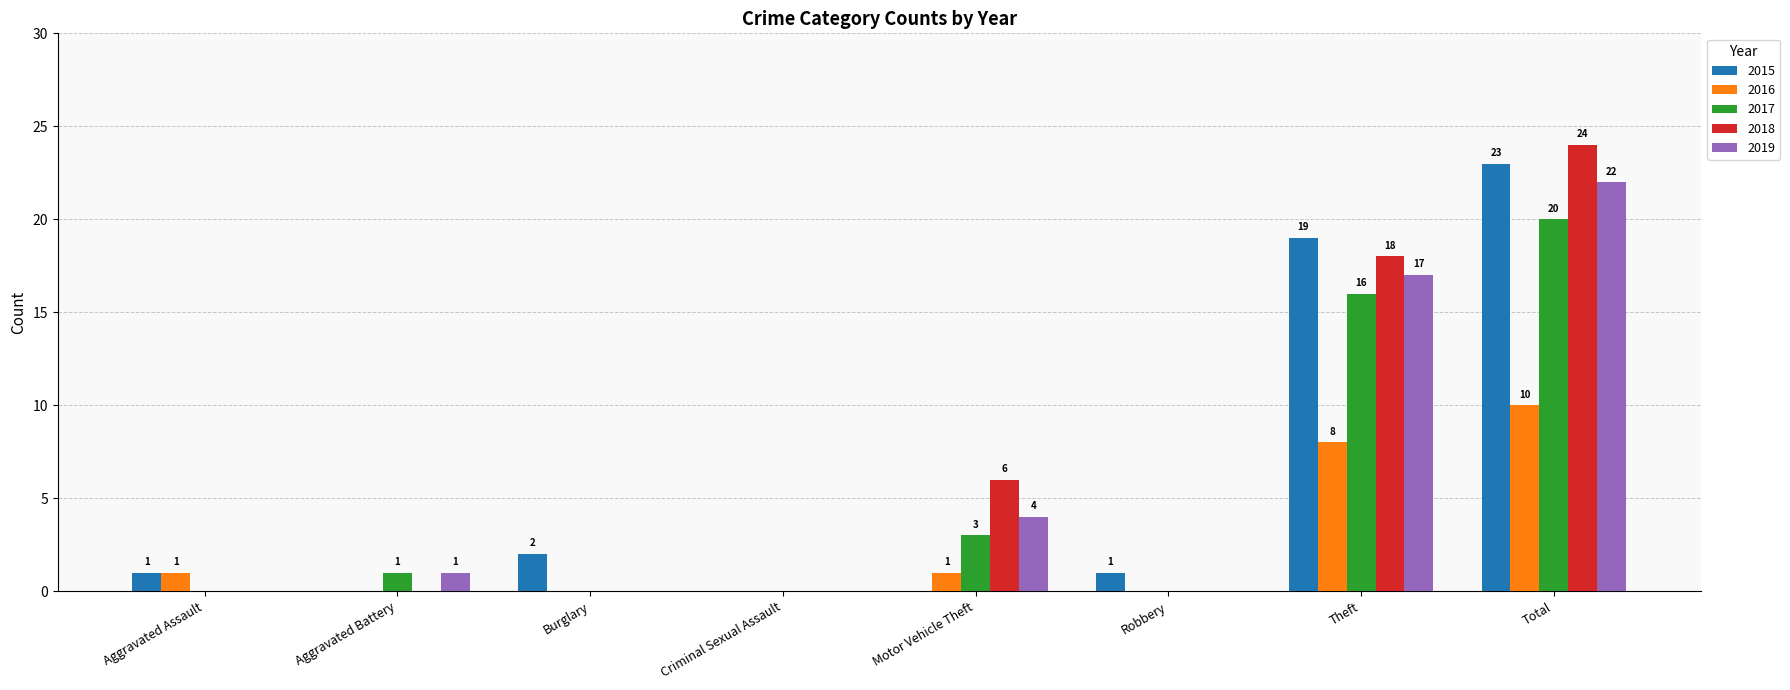

At which category does the chart reach its peak across all series?

Total